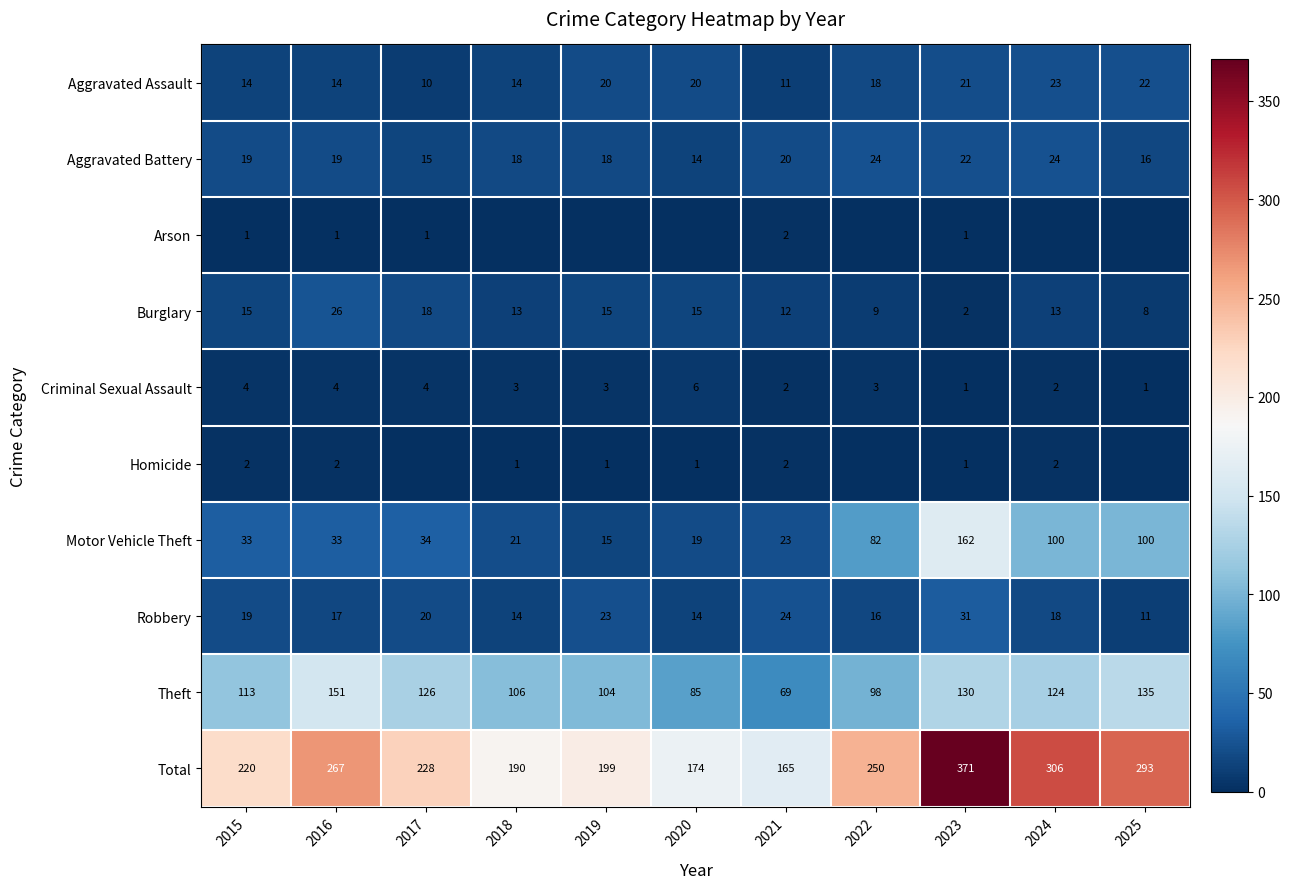

At how many categories does at least one series exceed 309?

1